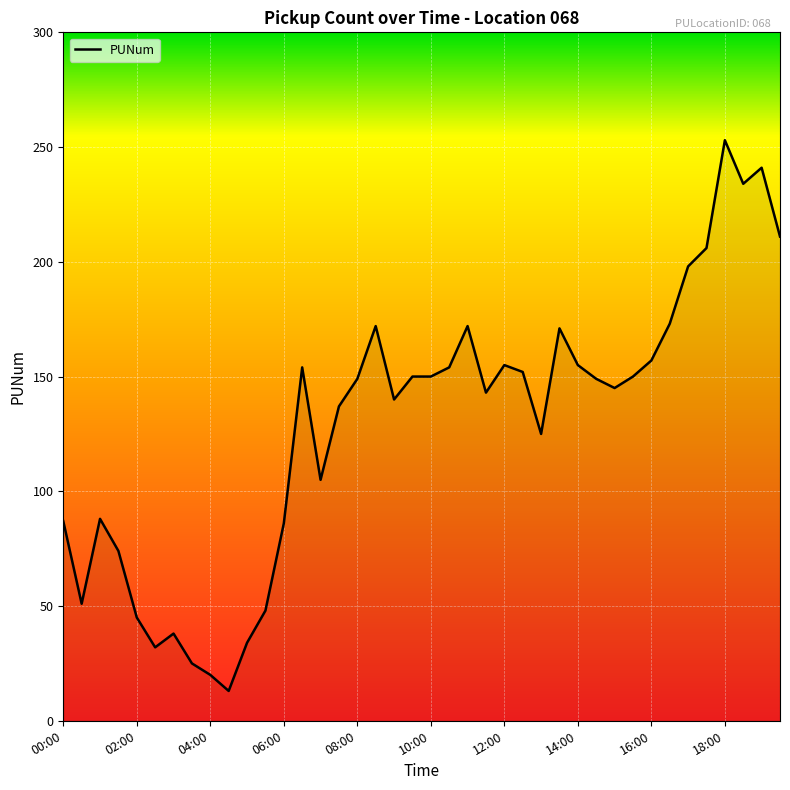

What is the minimum value shown in the chart?

13